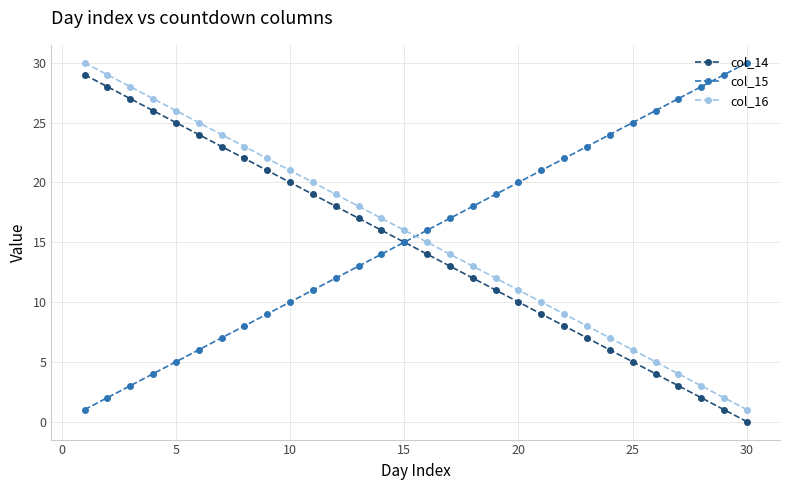

What are all the series names shown in the legend?

col_14, col_15, col_16